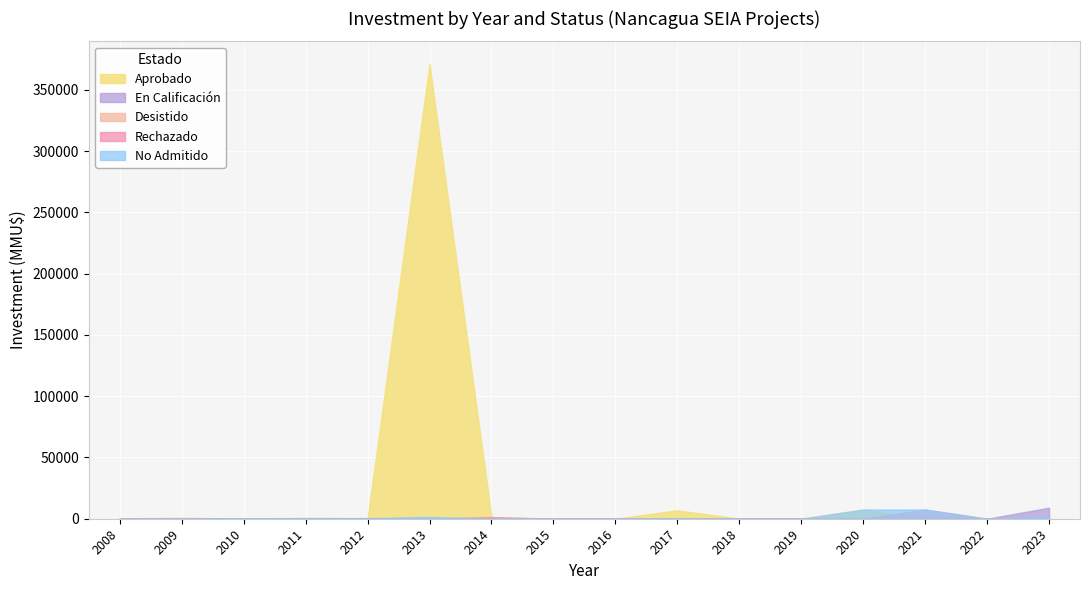

The Desistido series shows 34 at 2009. True or false?

False